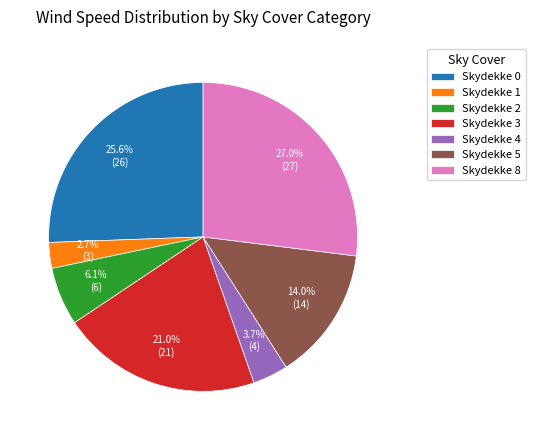

How many segments does this pie chart have?

7